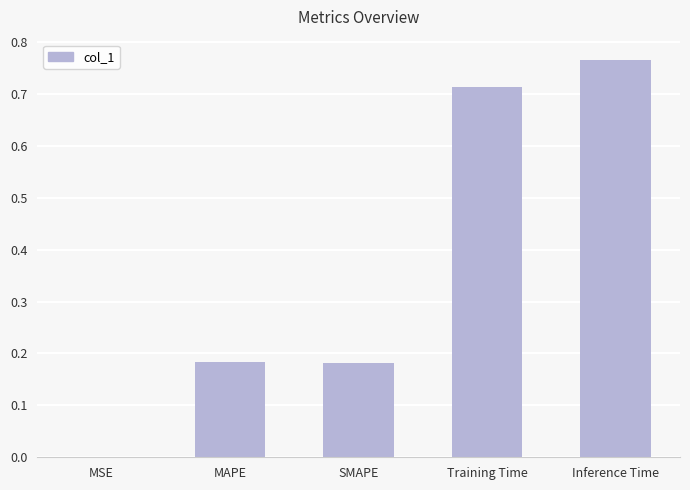

Which label corresponds to the largest value in the chart?

Inference Time